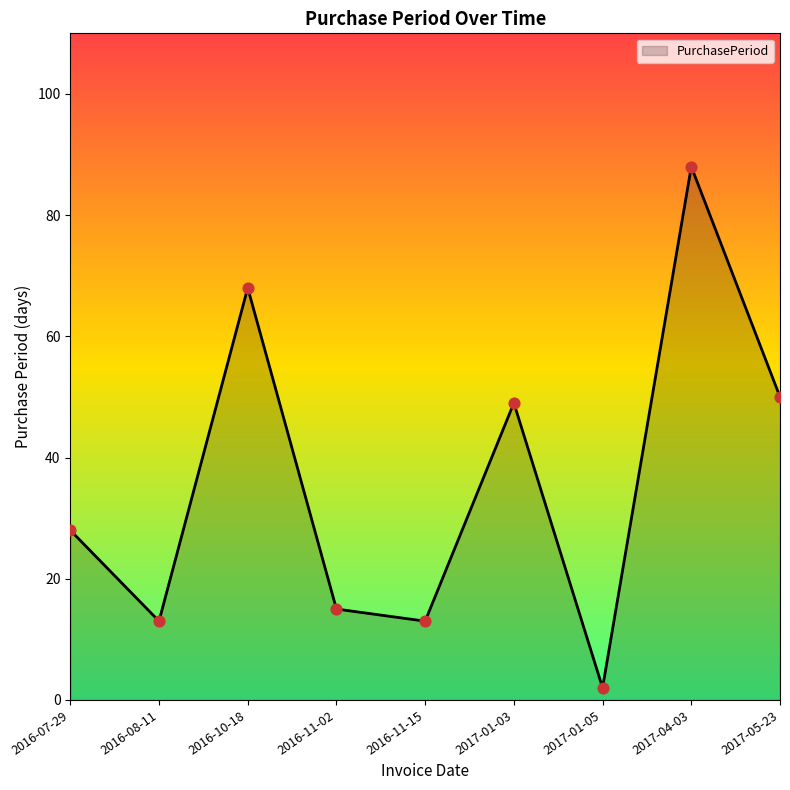

What is the change in value from 2016-08-11 to 2016-10-18?

+55